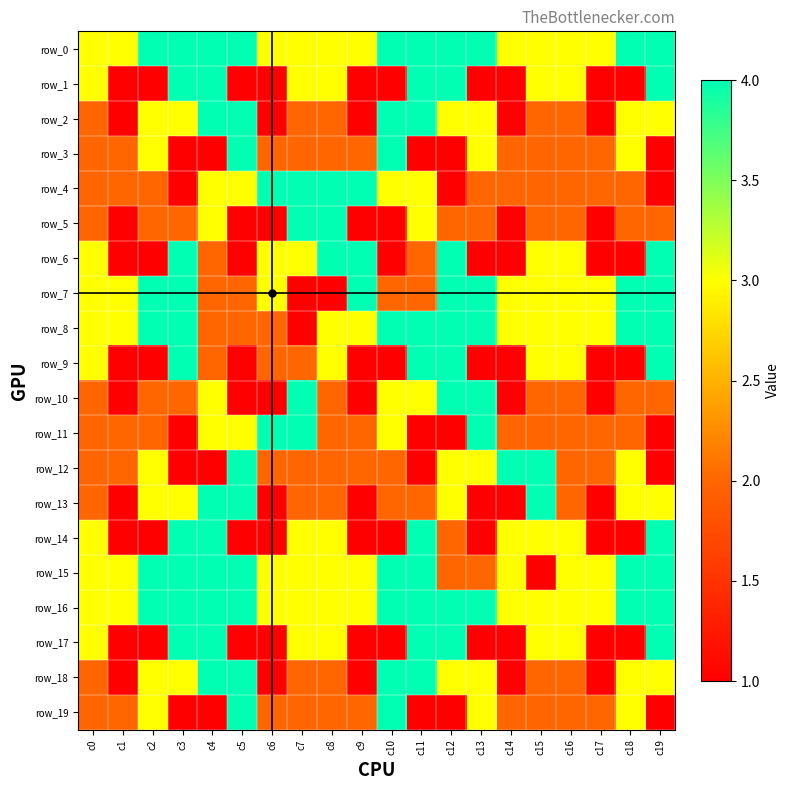

What is the difference between the second highest and second lowest values in the row_2 series?

3